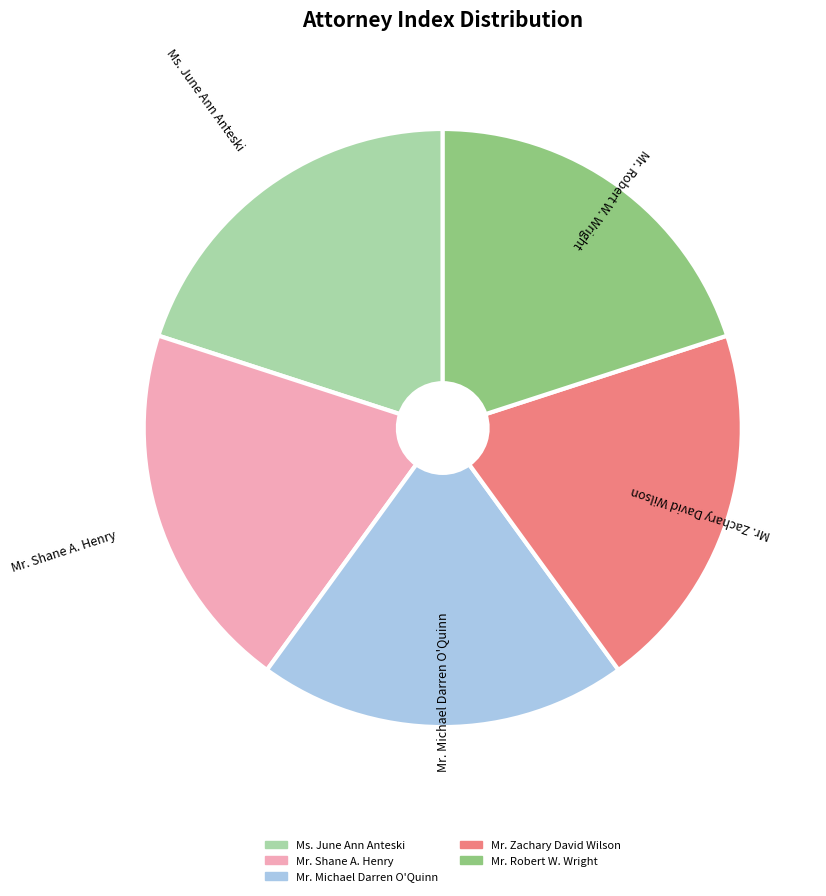

The Ms. June Ann Anteski slice represents 32% of the pie. True or false?

False